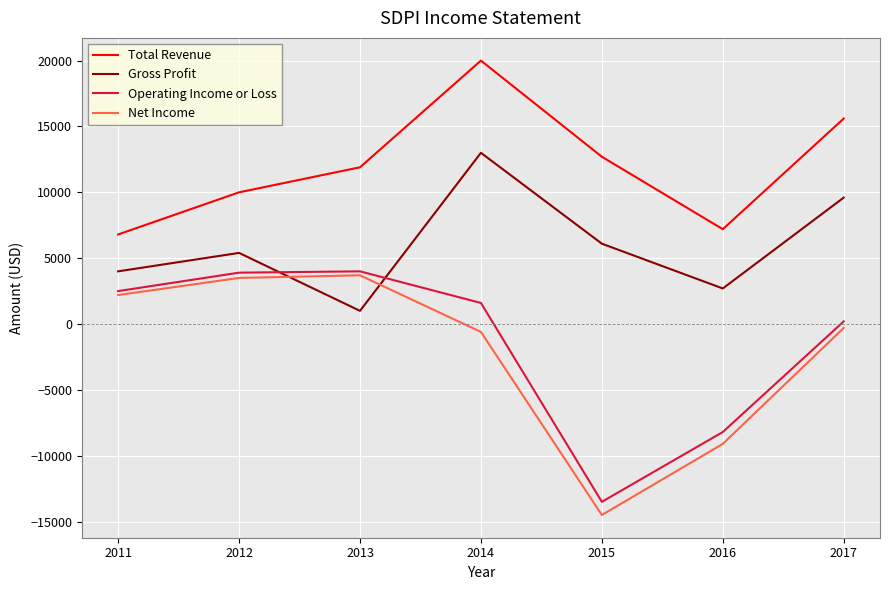

What is the minimum value for Gross Profit?

1000